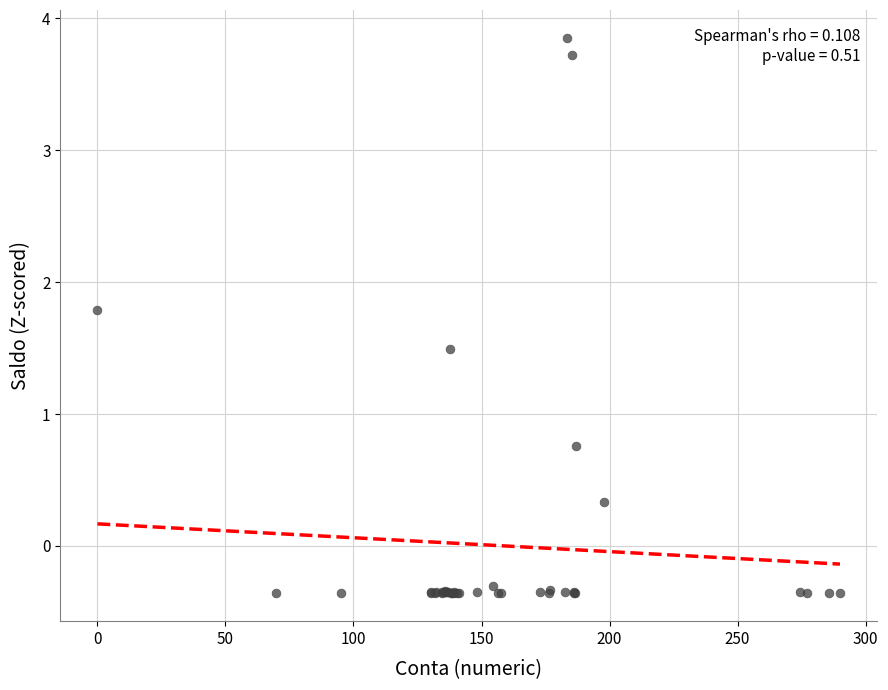

What Y value in the scatter plot is closest to 1?

0.8